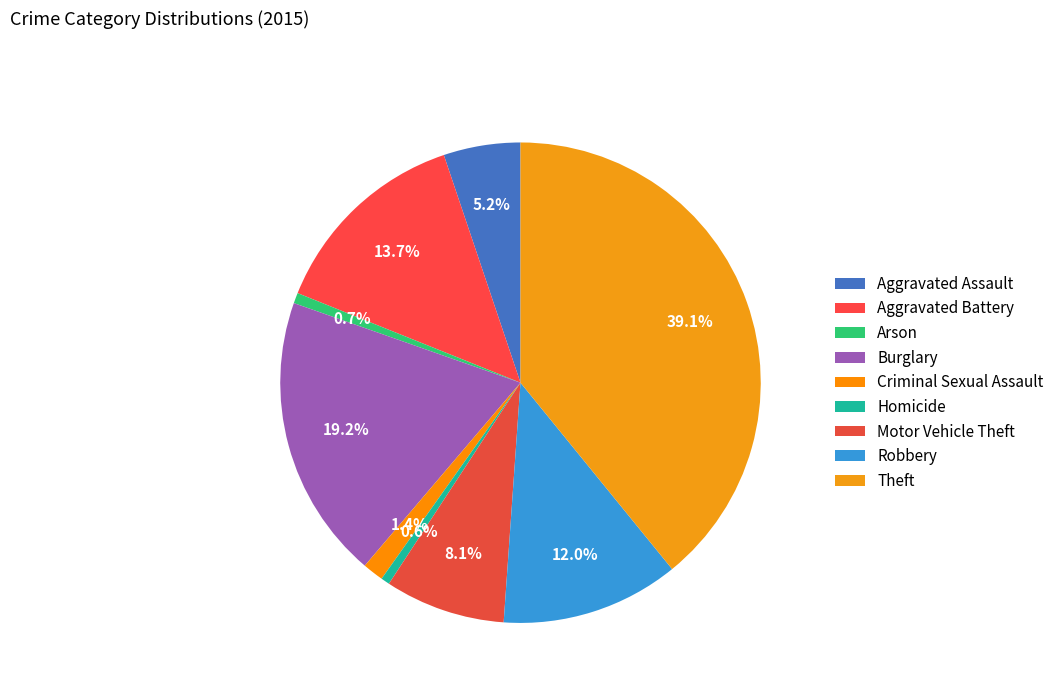

What is the smallest slice in the pie chart?

Homicide